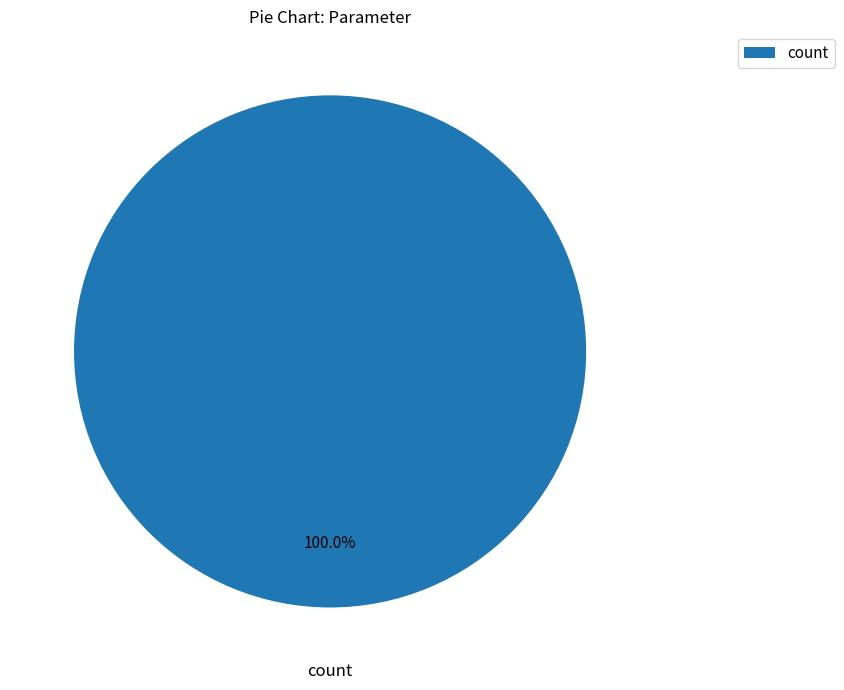

Rank the categories by value from highest to lowest.

count